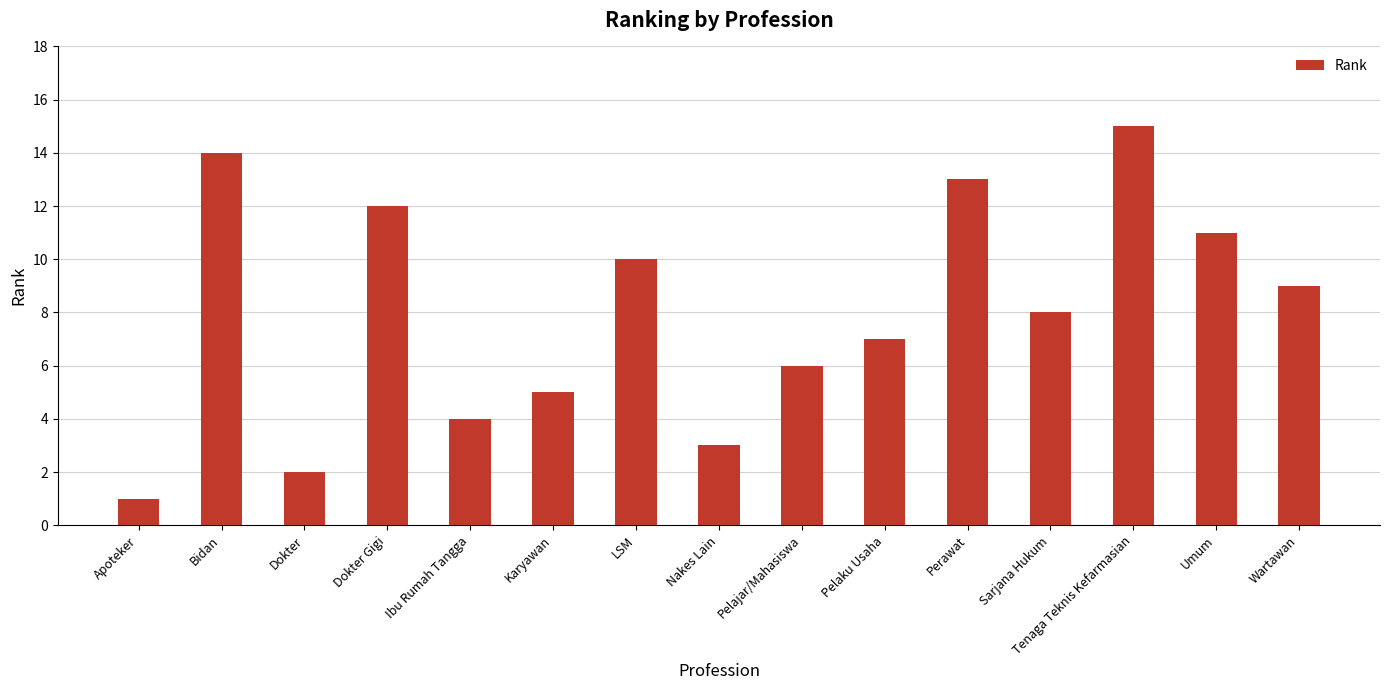

List the labels in order of value, smallest first.

Apoteker, Dokter, Nakes Lain, Ibu Rumah Tangga, Karyawan, Pelajar/Mahasiswa, Pelaku Usaha, Sarjana Hukum, Wartawan, LSM, Umum, Dokter Gigi, Perawat, Bidan, Tenaga Teknis Kefarmasian